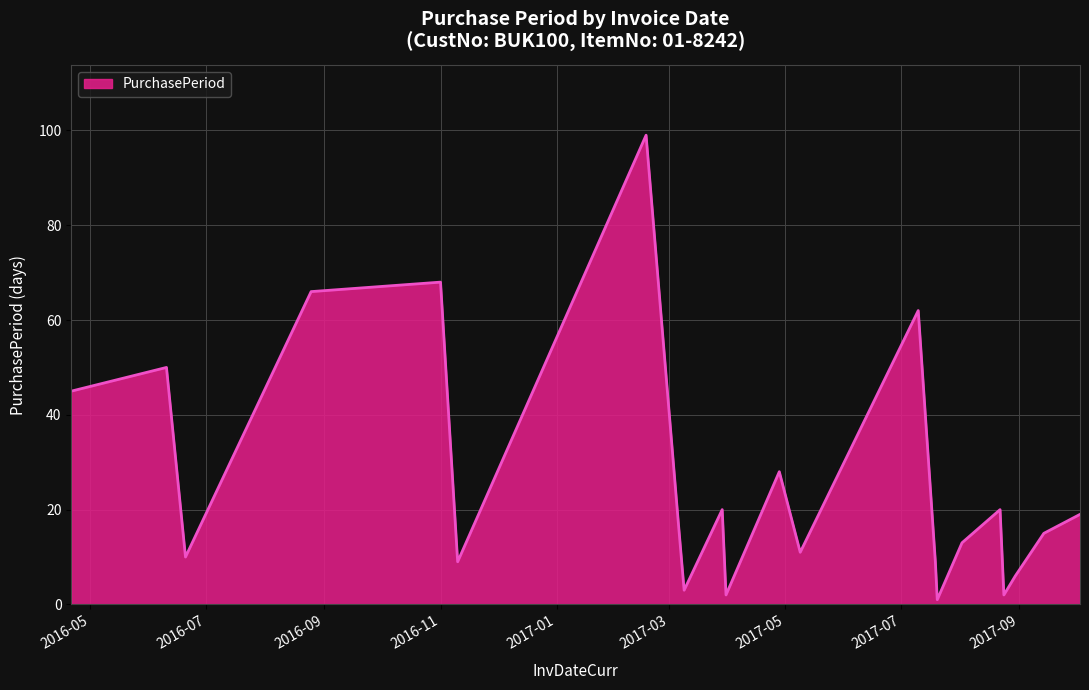

What is the difference between the maximum and minimum values?

98